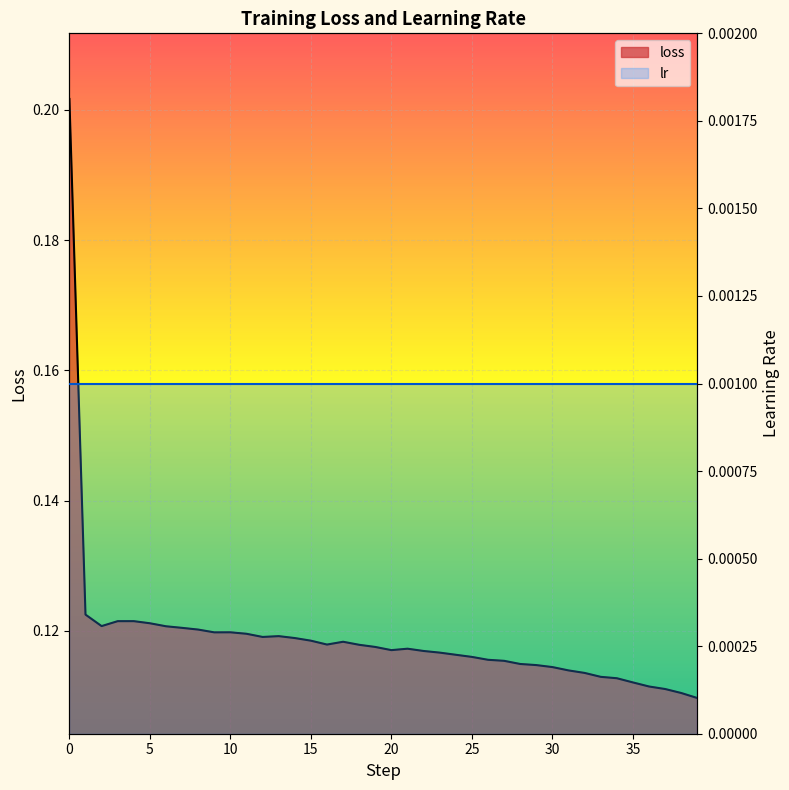

Rank the series by their average value, from lowest to highest.

lr, loss